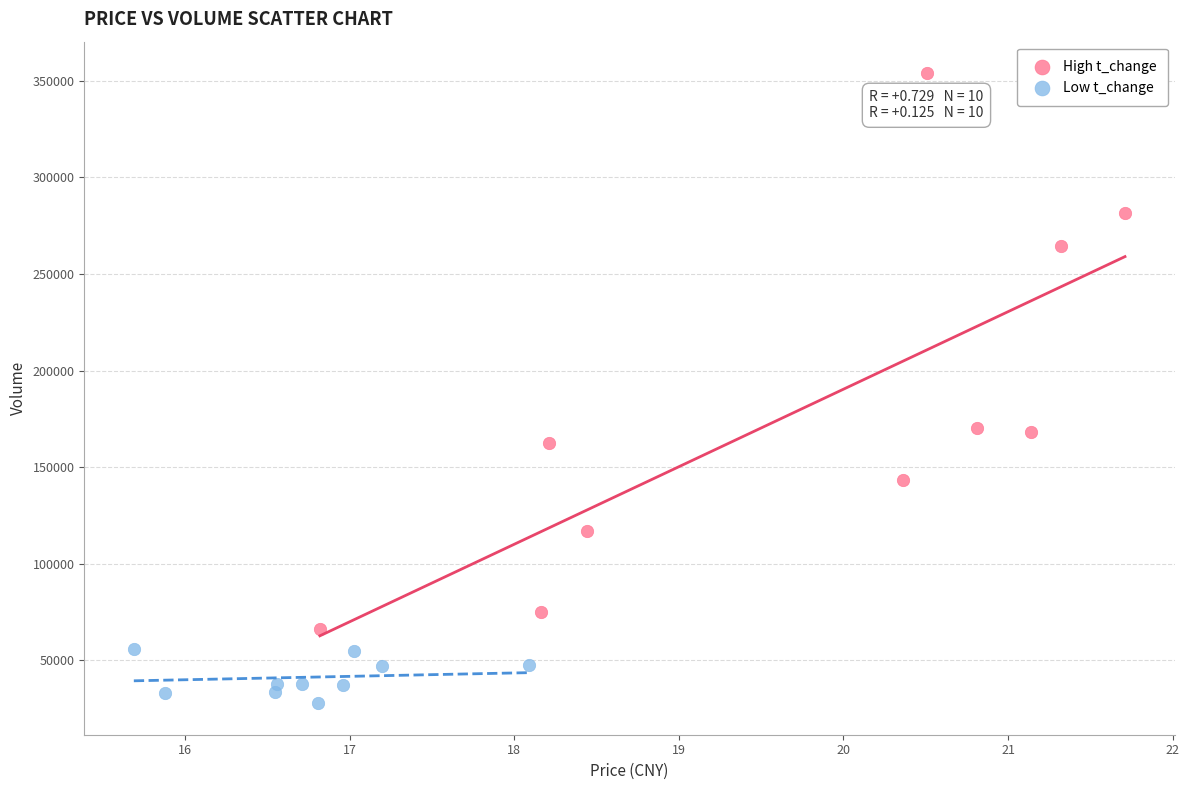

Which series has the largest Y range (max minus min)?

High t_change